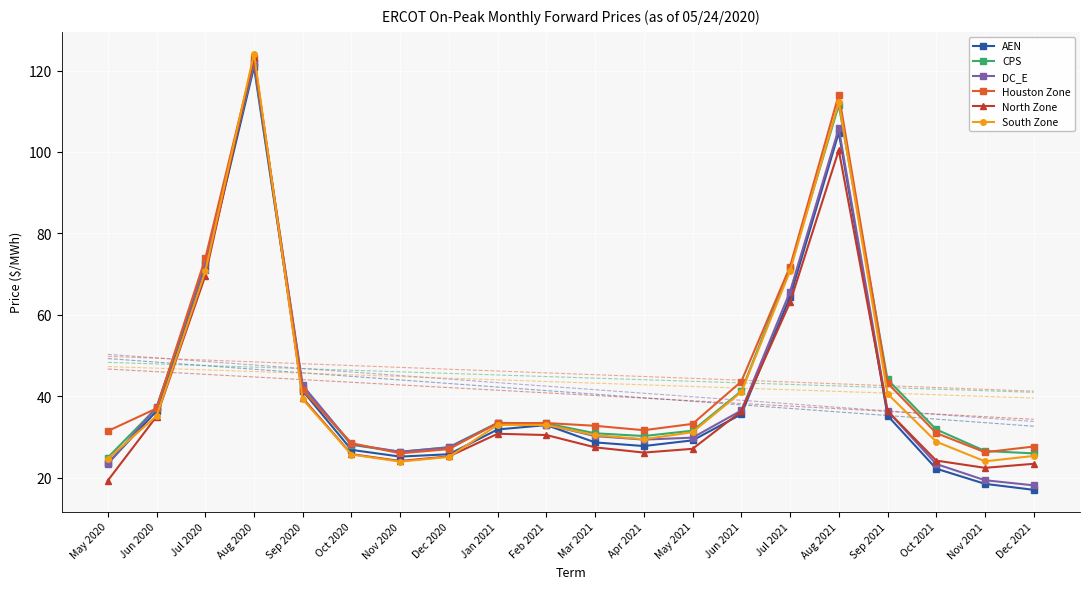

True or false: CPS has more than 2 points higher than both neighbors.

True